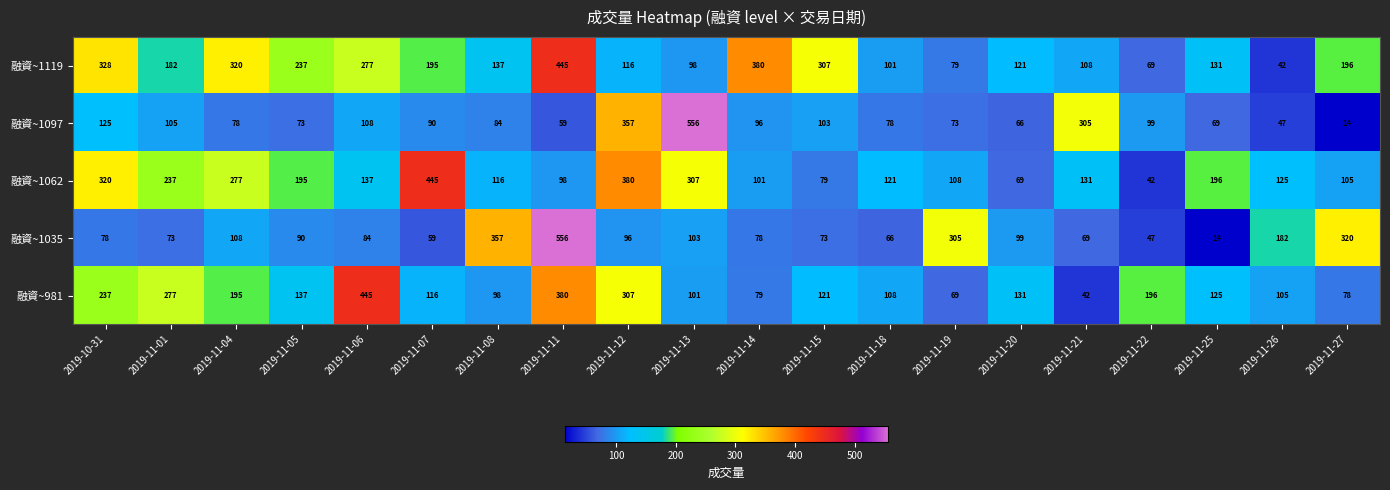

The 融資~1062 series shows 51 at 2019-11-19. True or false?

False